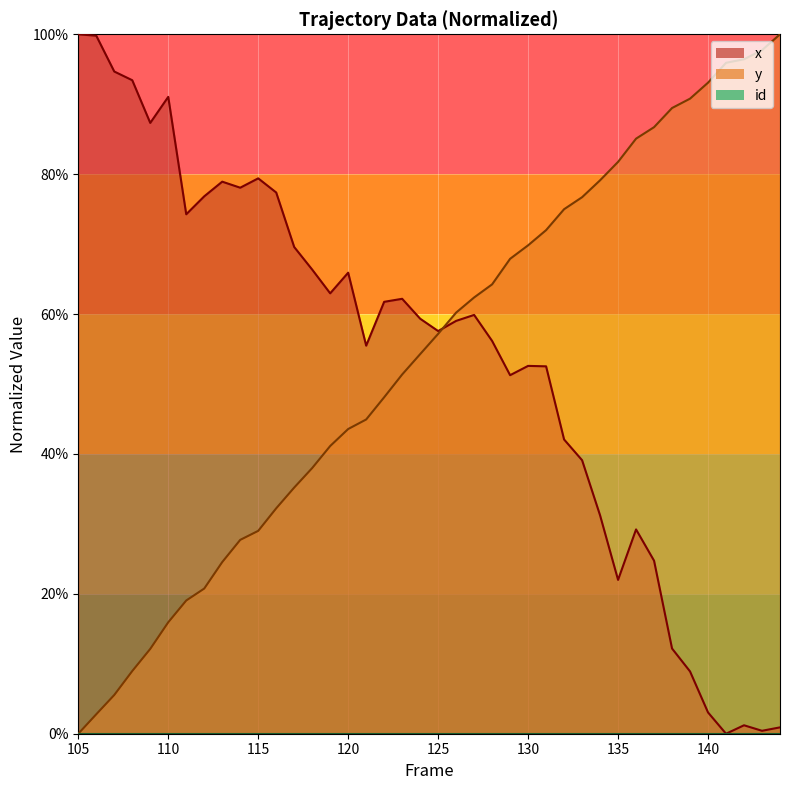

What is the sum of the x values at 126 and 124?

1.2